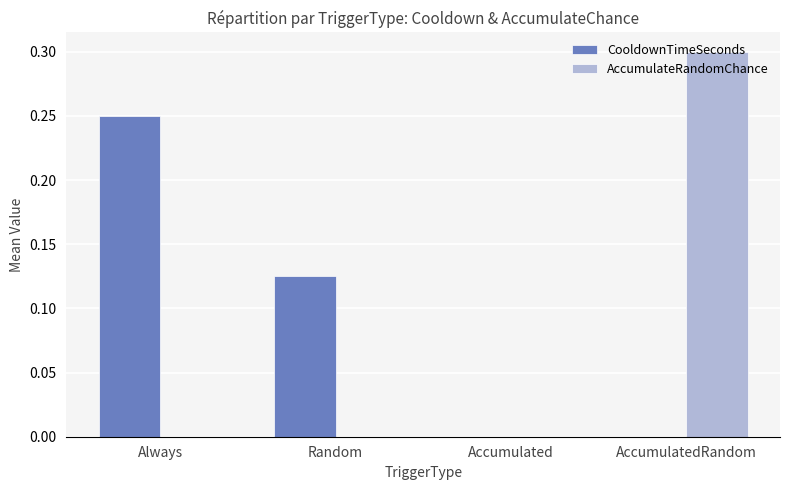

What is the sum of the AccumulateRandomChance values at Accumulated and AccumulatedRandom?

0.3